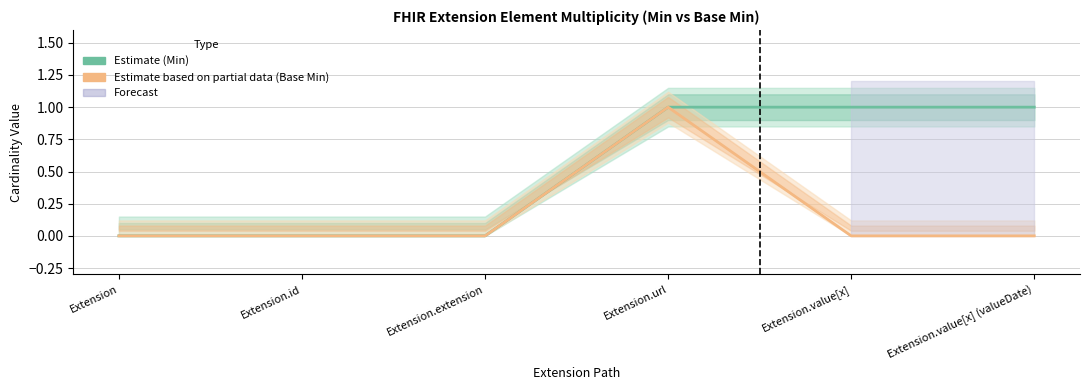

At Extension.value[x], list the series in order from smallest to largest.

Base Min, Min